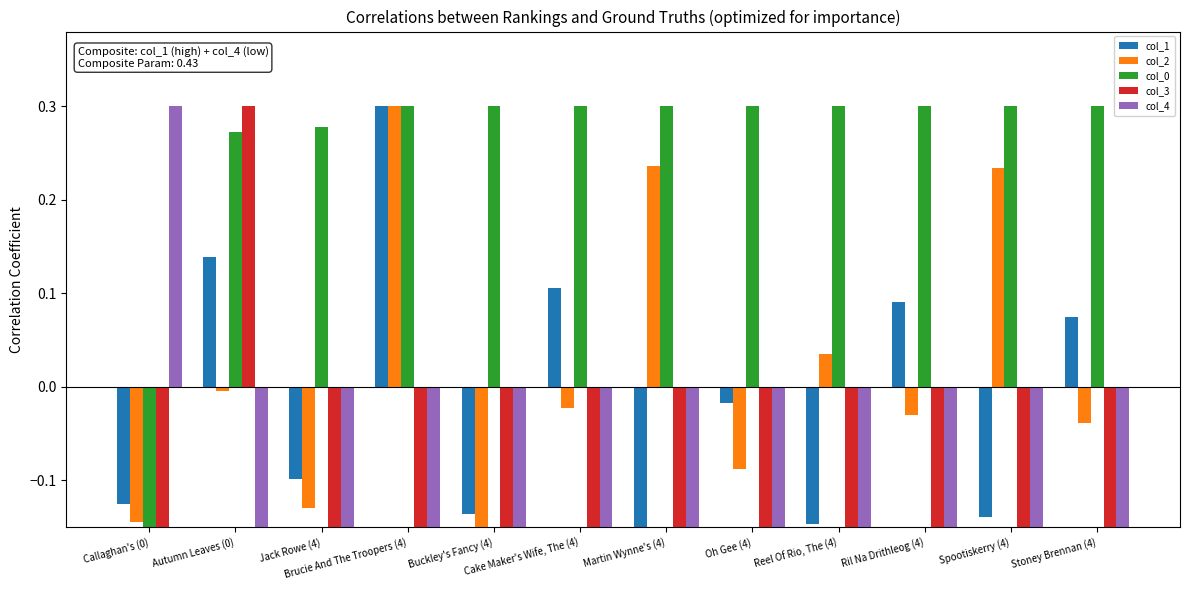

What is the difference between the highest and lowest values at Buckley's Fancy (4)?

0.5